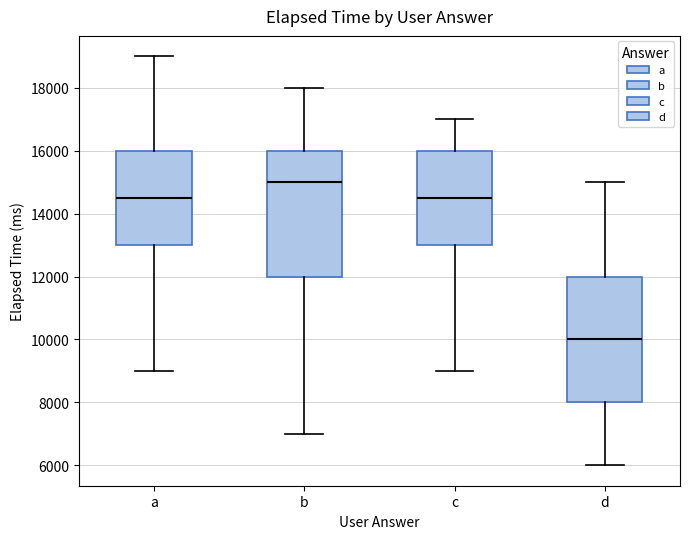

Which box's median line is the highest?

b